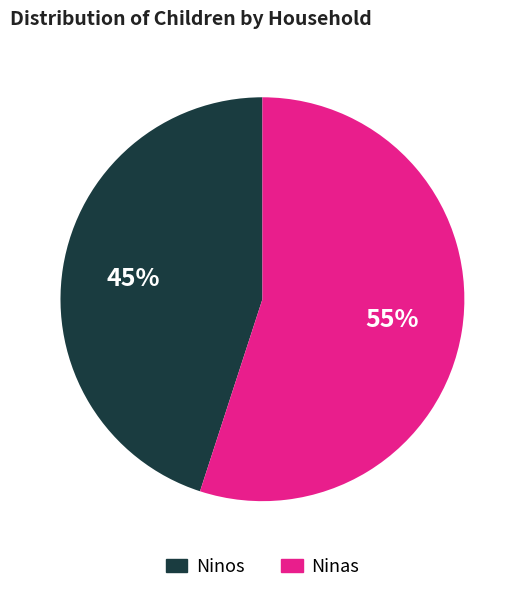

Rank the categories by value from lowest to highest.

Ninos, Ninas